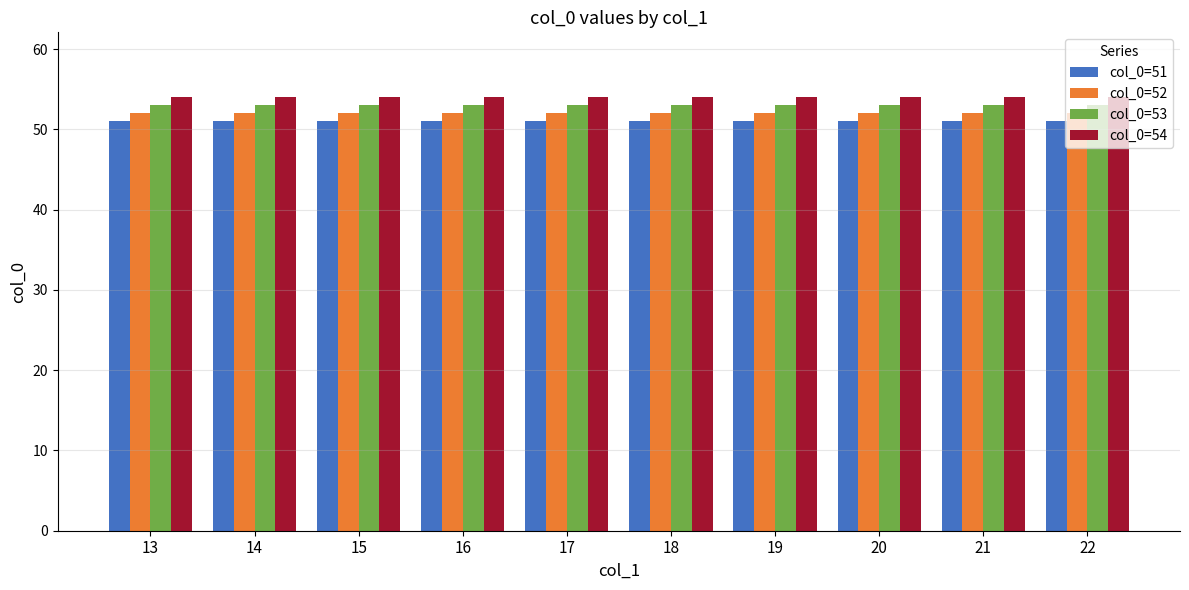

How many bars are there in total?

40